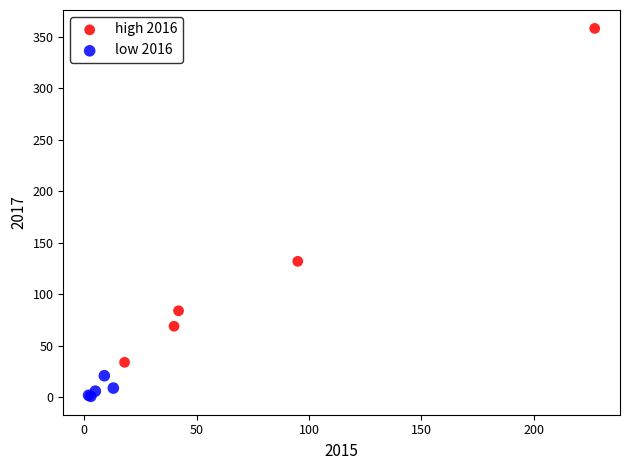

Which series reaches the minimum Y coordinate?

low 2016